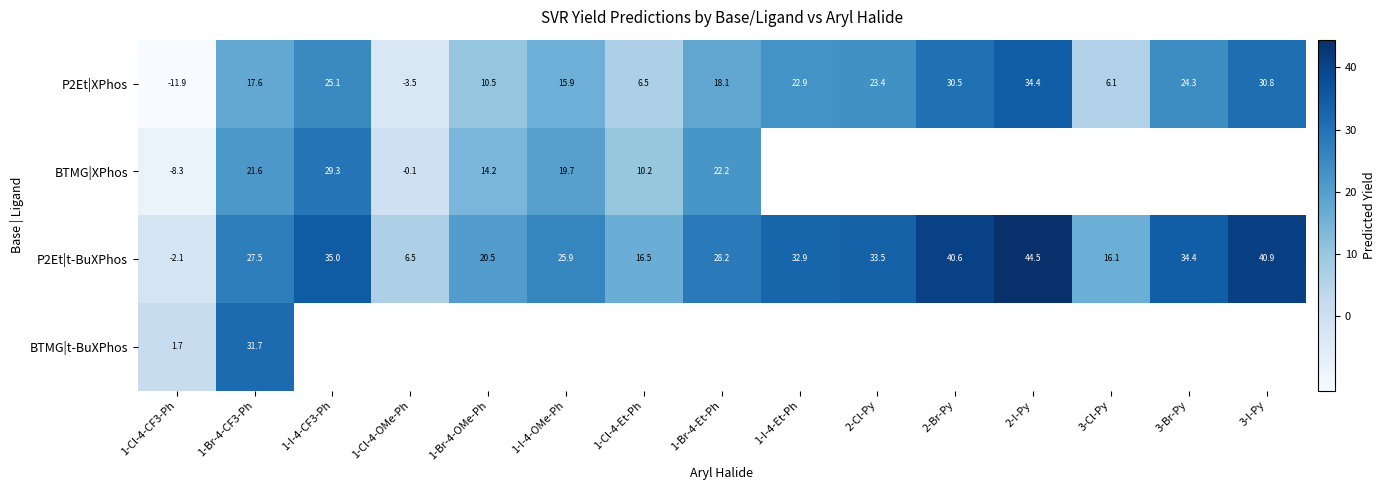

Is the value of P2Et|XPhos at 1-Br-4-OMe-Ph greater than the value of BTMG|t-BuXPhos at 1-Cl-4-OMe-Ph?

No